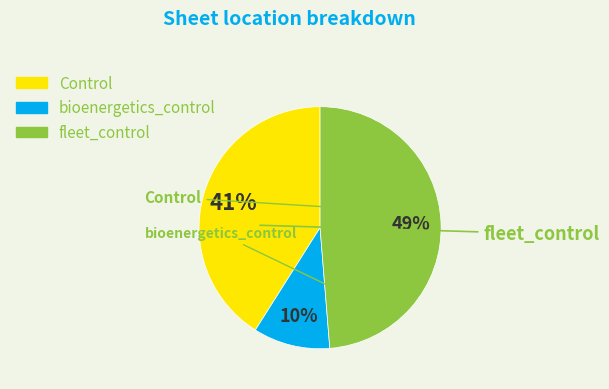

Is the sum of Control and fleet_control greater than half?

Yes